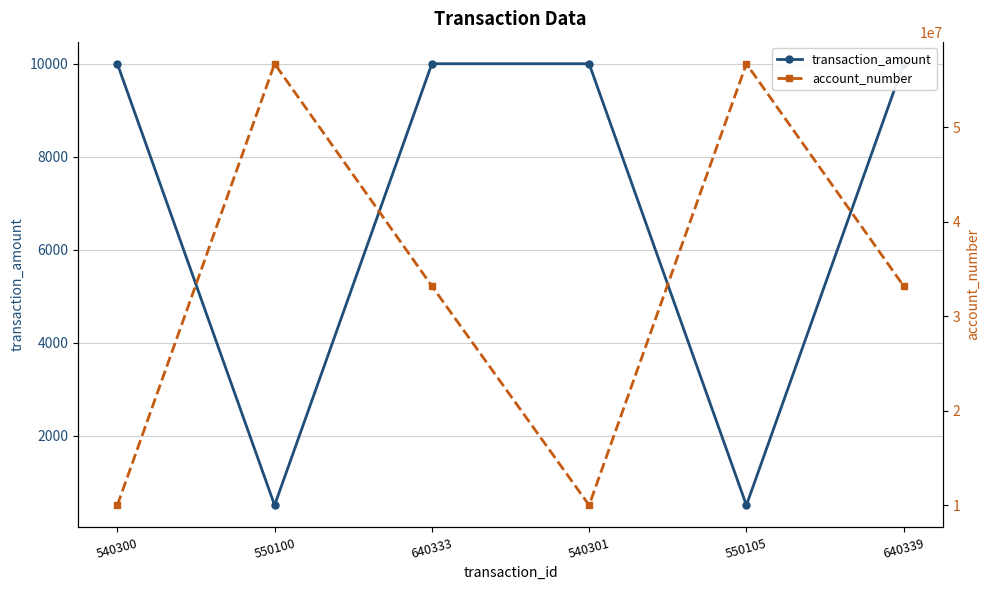

Reading left to right, list all the values displayed in this chart.

transaction_amount: 10000.6	500.1	10000.6	10000.6	500.1	10000.6
account_number: 10025436.0	56732344.0	33214566.0	10025436.0	56732344.0	33214566.0